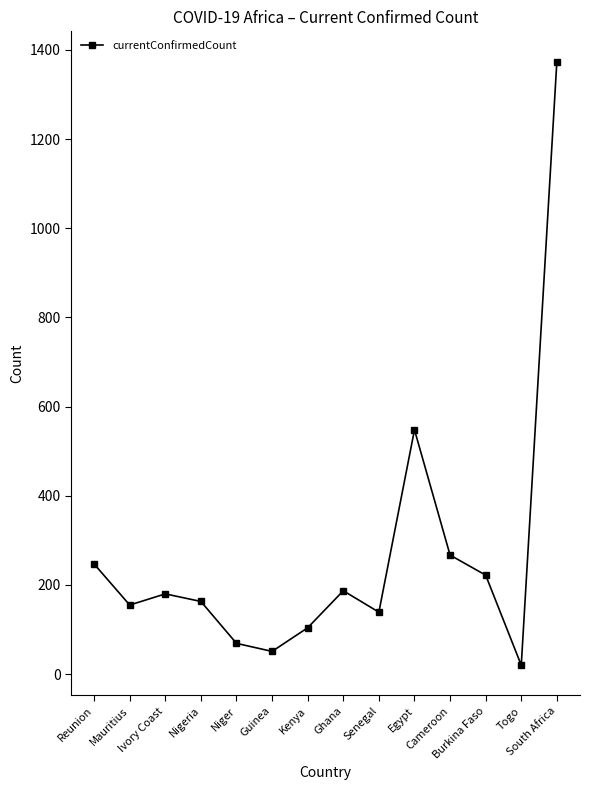

What is the label of the 3rd point from the right?

Burkina Faso